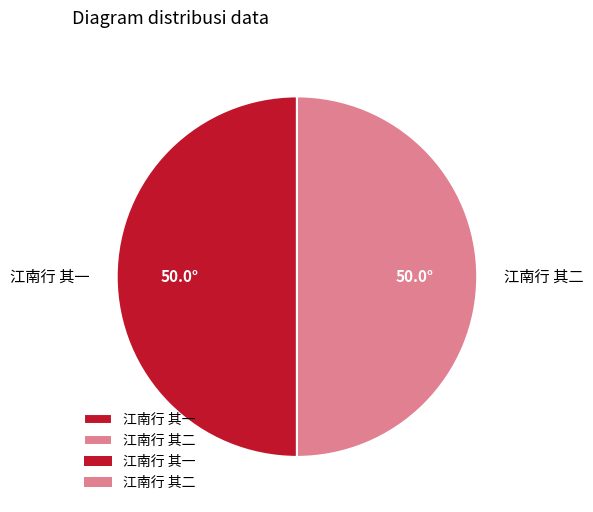

Is the sum of 江南行 其二 and 江南行 其一 greater than half?

Yes